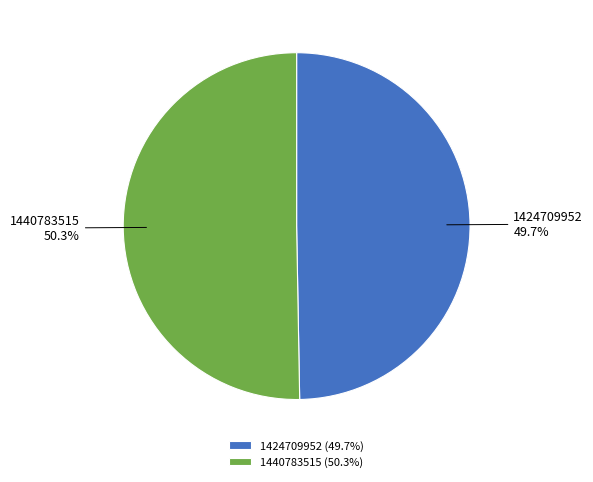

To the nearest percent, what is the difference between the largest and smallest slice percentages?

1%